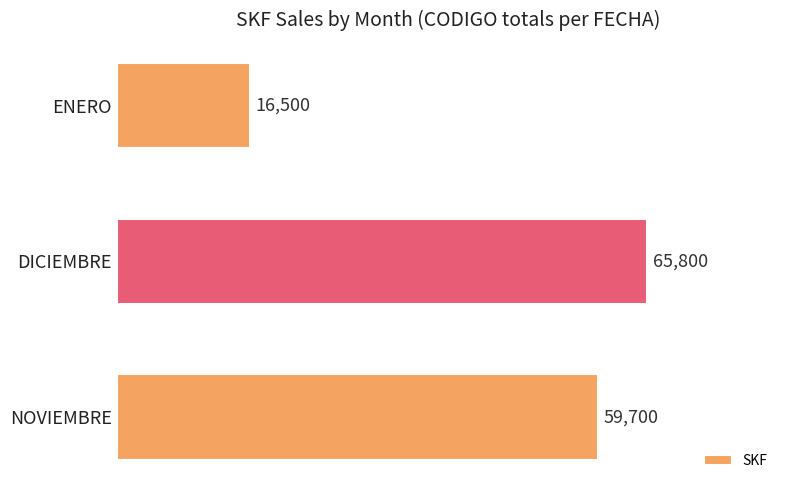

What is the approximate value at ENERO, to the nearest 50?

16500